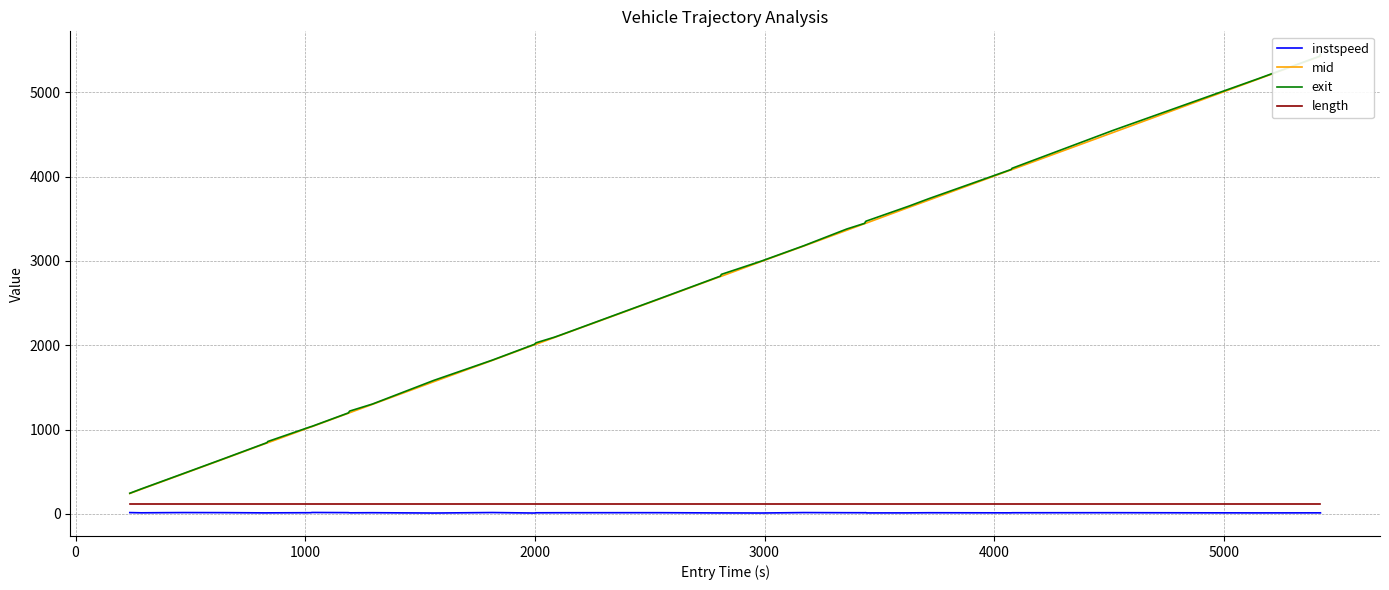

True or false: length and instspeed cross at least once.

False